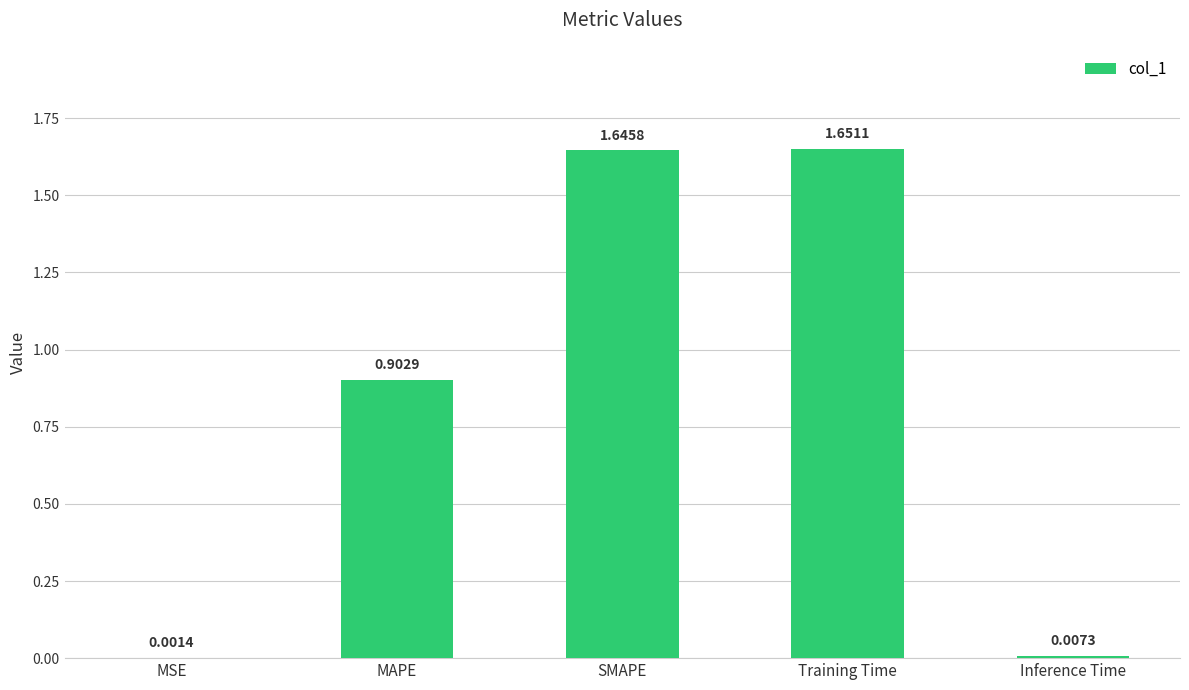

What is the sum of the values at MSE and MAPE?

0.9